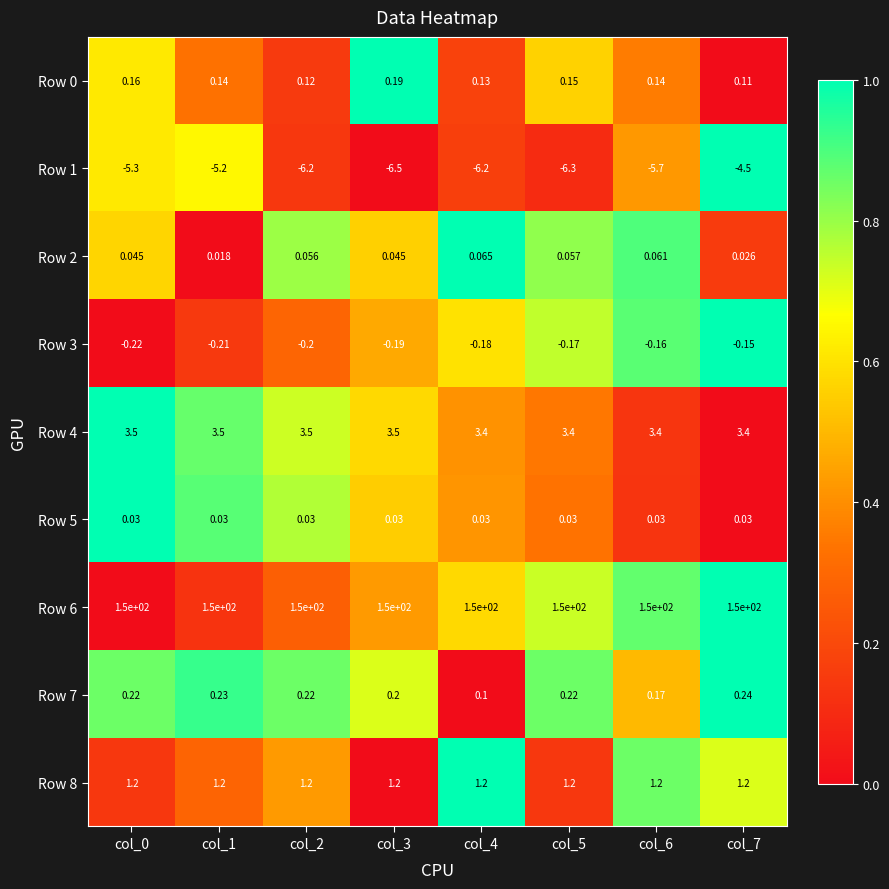

Is the value of Row 1 at col_6 greater than the value of Row 0 at col_2?

No